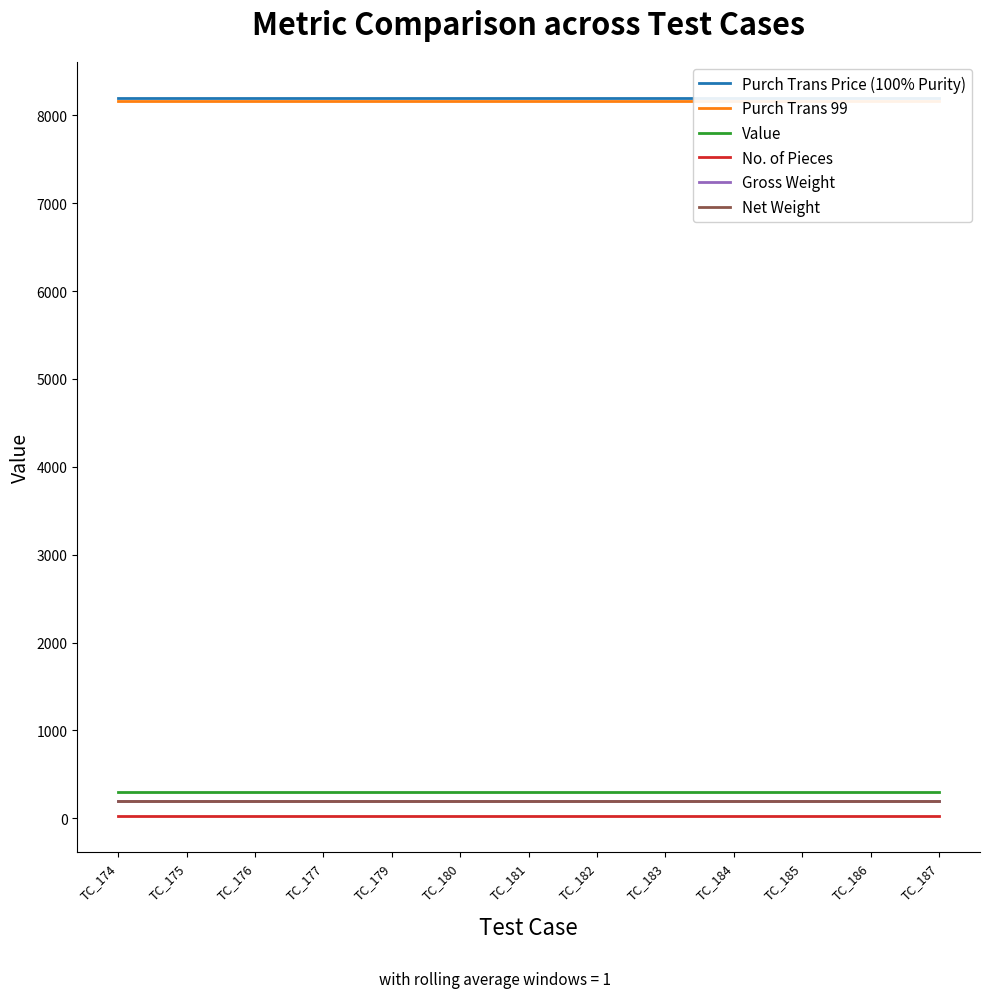

Which series has the largest range (max minus min)?

Purch Trans Price (100% Purity)